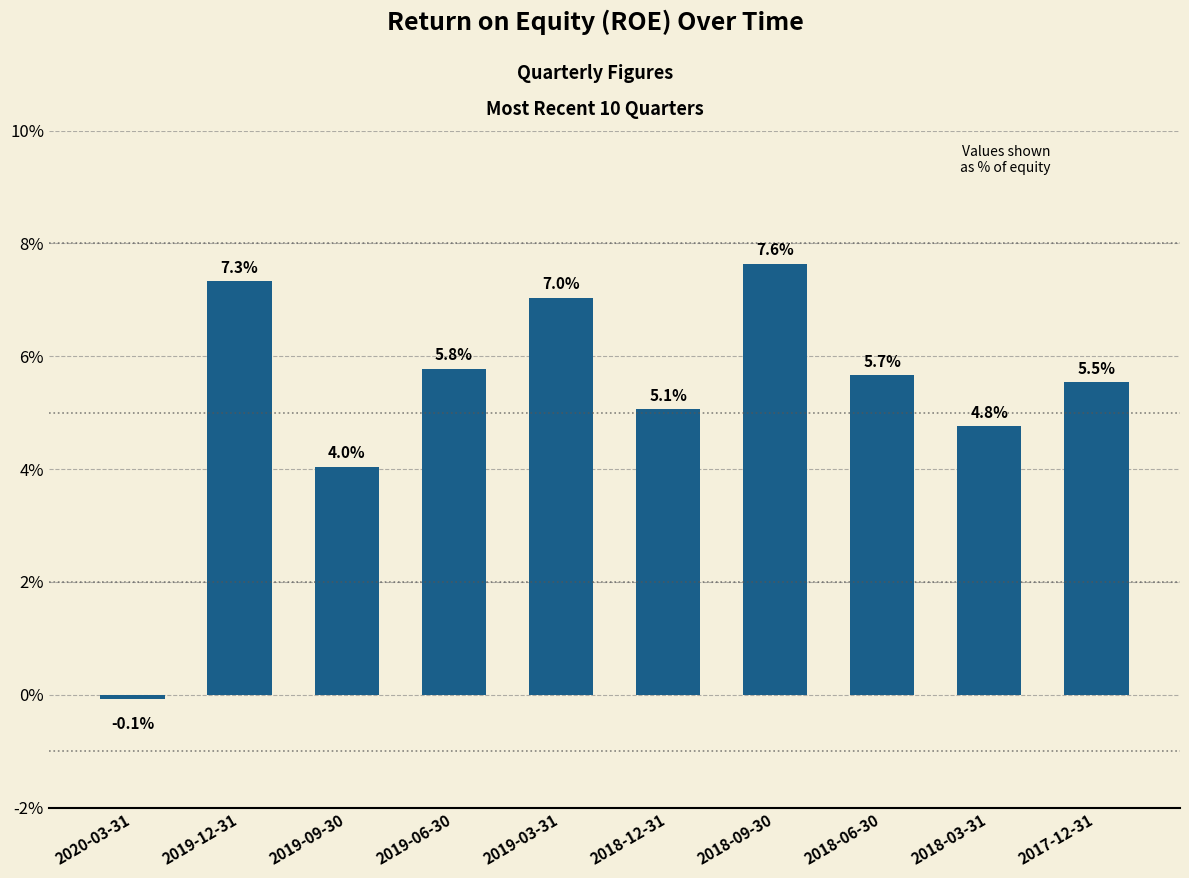

What position from the right is 2019-12-31?

9